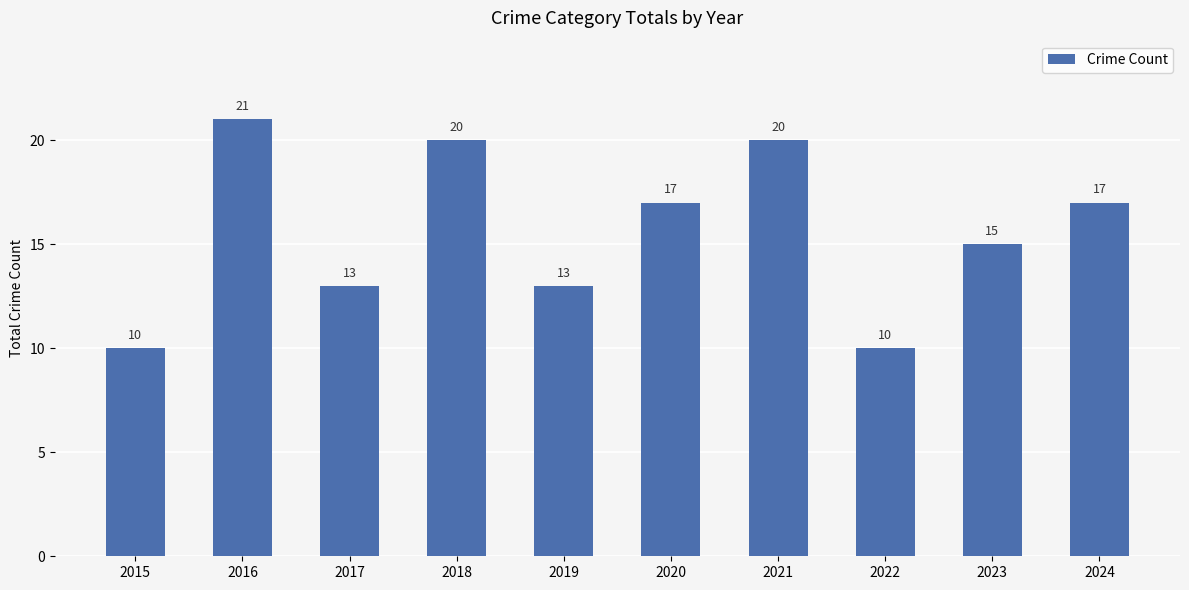

What is the greatest value displayed?

21